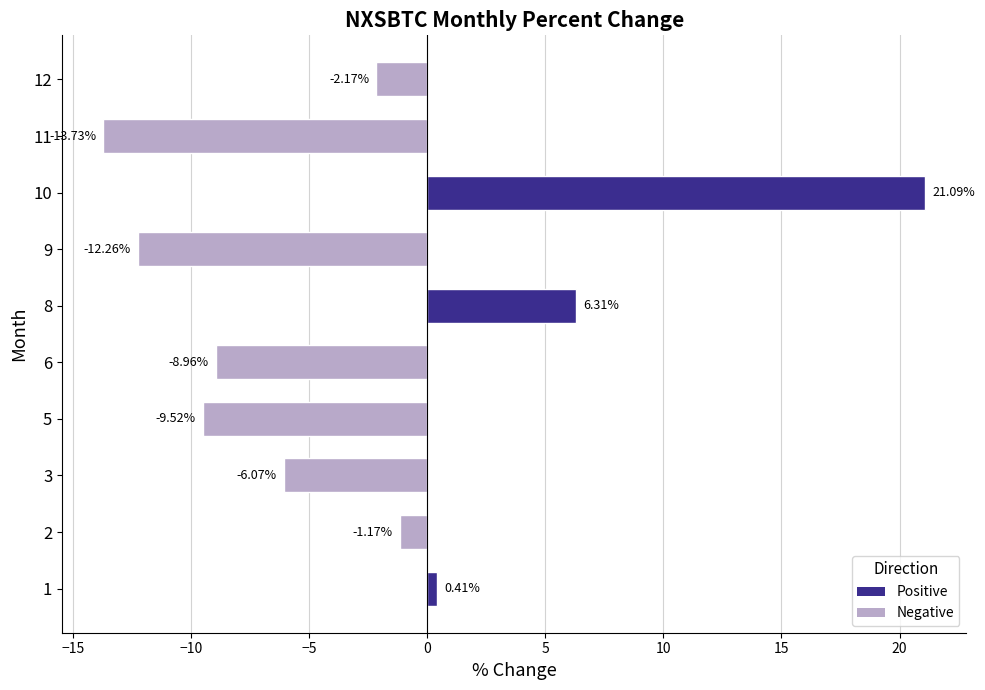

List the labels in order of value, largest first.

10, 8, 1, 2, 12, 3, 6, 5, 9, 11